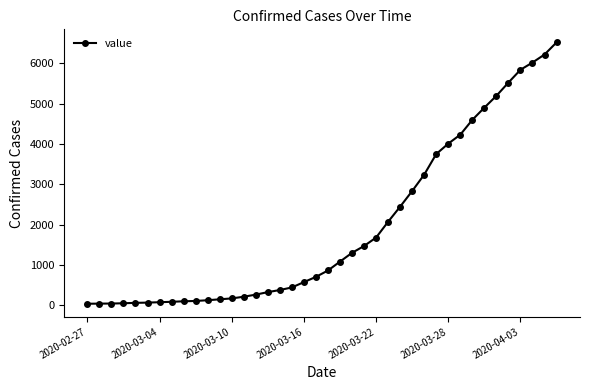

What is the sum of all values?

77950